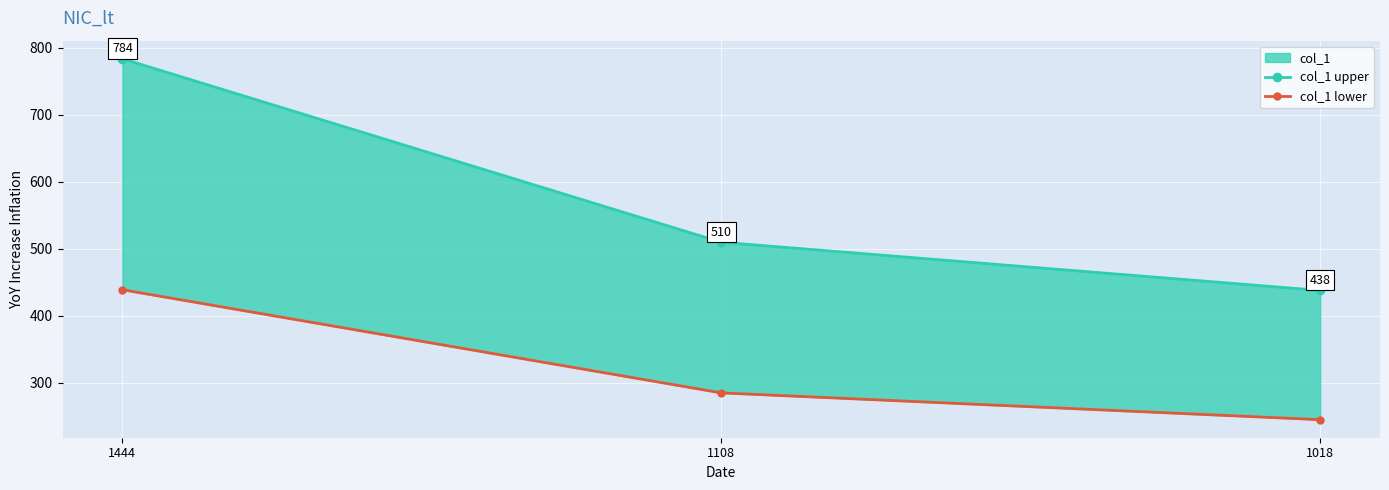

Reading left to right, list all the values displayed in this chart.

col_1 upper: 1444=784	1108=510	1018=438
col_1 lower: 1444=439	1108=285	1018=245